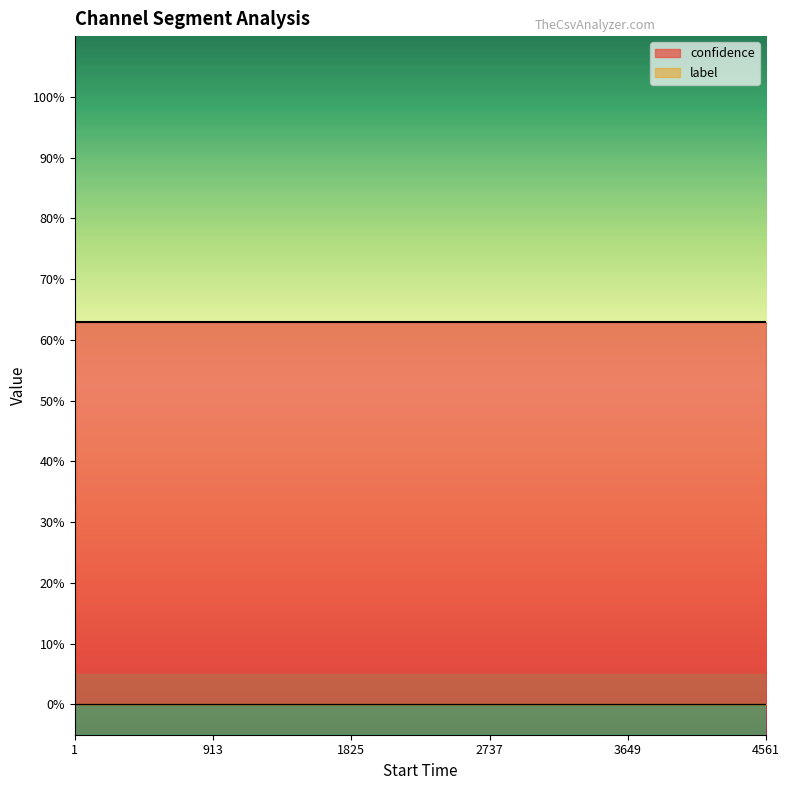

Is the value of confidence at 2 greater than the value of label at 16?

Yes